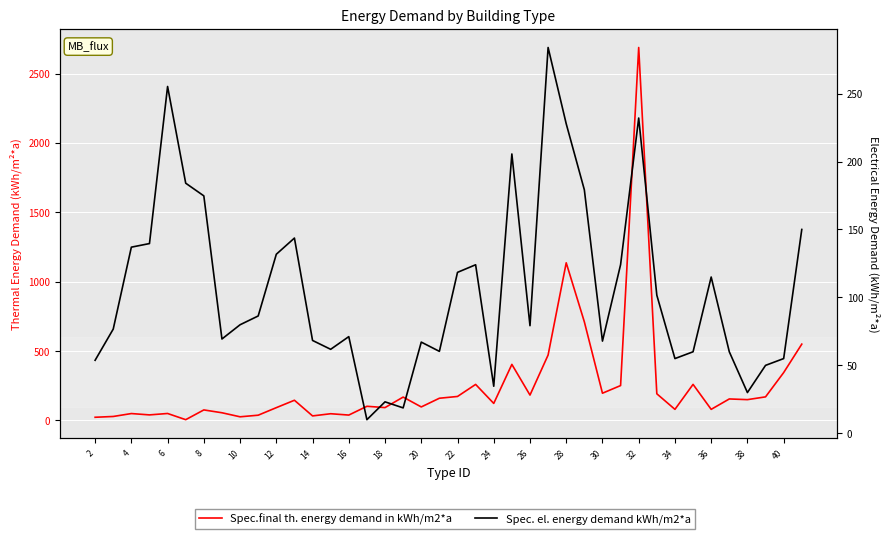

What is the average value of the Spec. el. energy demand kWh/m2*a series?

106.7